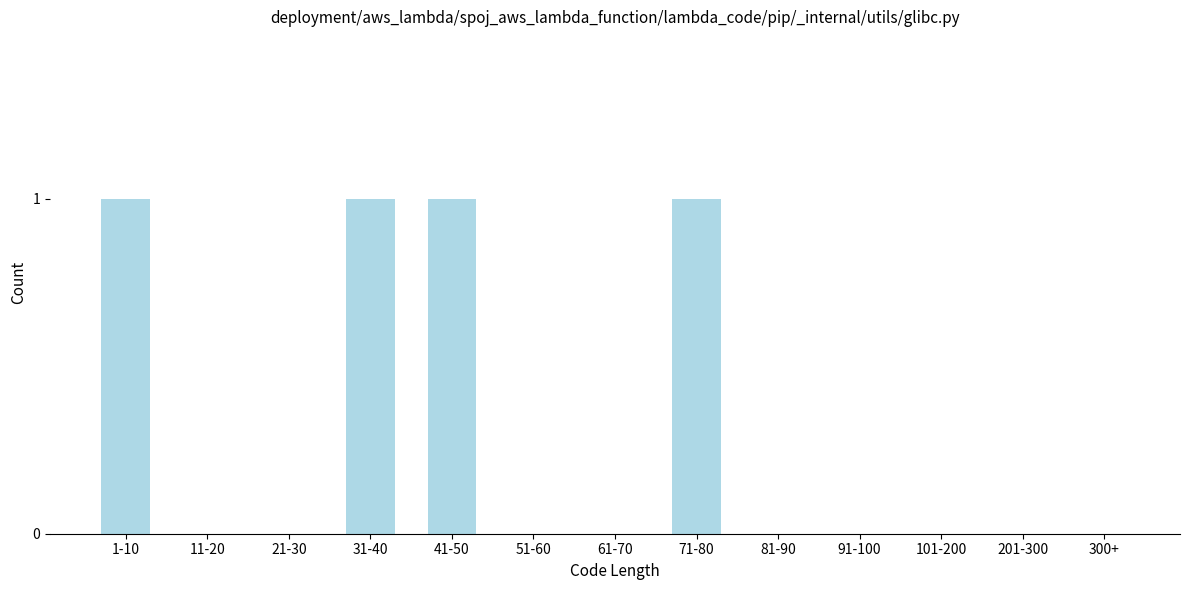

Reading left to right, extract all data points from this chart.

1-10=1	11-20=0	21-30=0	31-40=1	41-50=1	51-60=0	61-70=0	71-80=1	81-90=0	91-100=0	101-200=0	201-300=0	300+=0